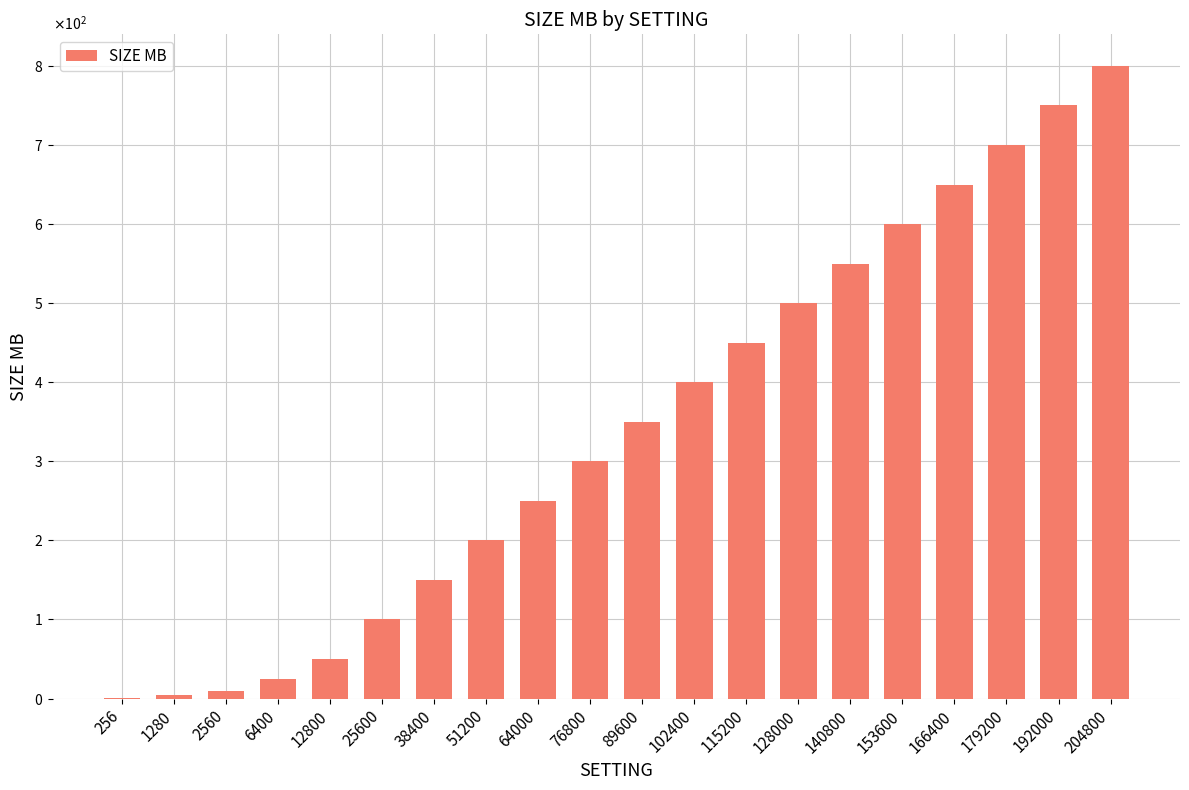

What is the smallest value displayed?

1